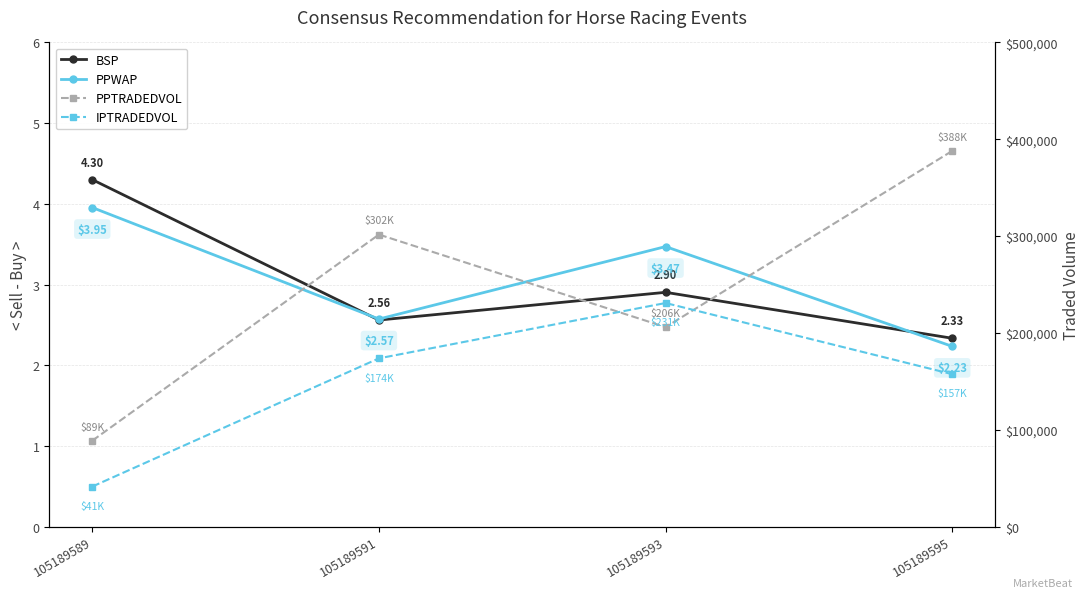

What is the spread (max minus min) of values at 105189595?

387974.3